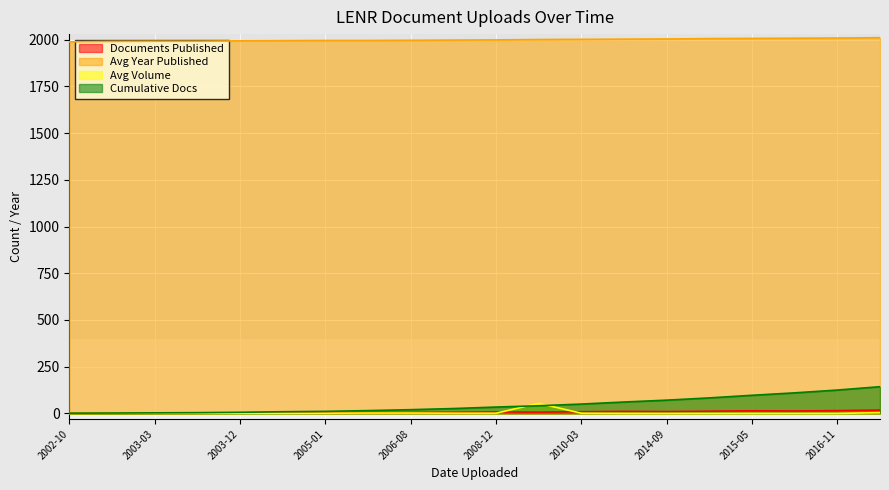

What is the difference between the maximum and minimum values in the Avg Volume series?

54